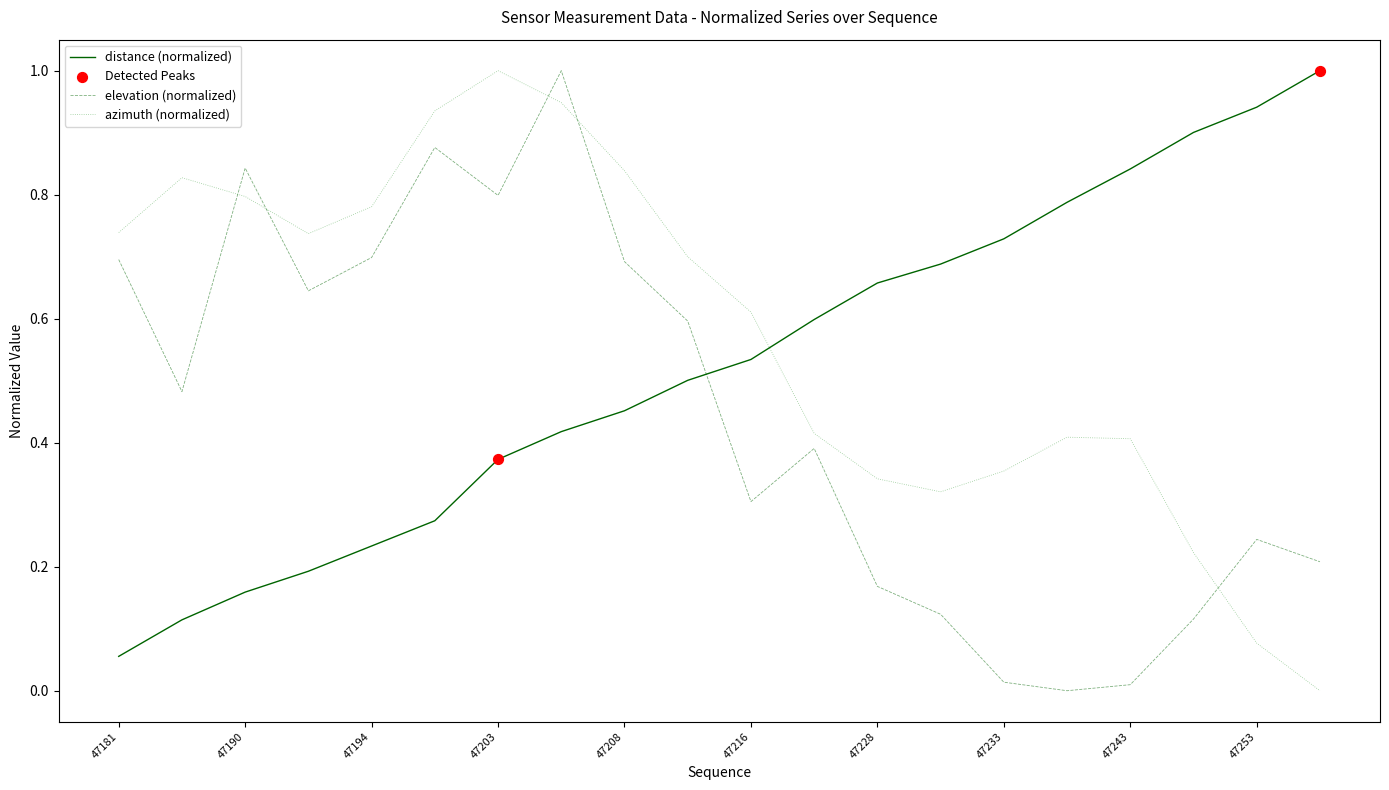

Which series has the largest total across all categories?

azimuth (normalized)